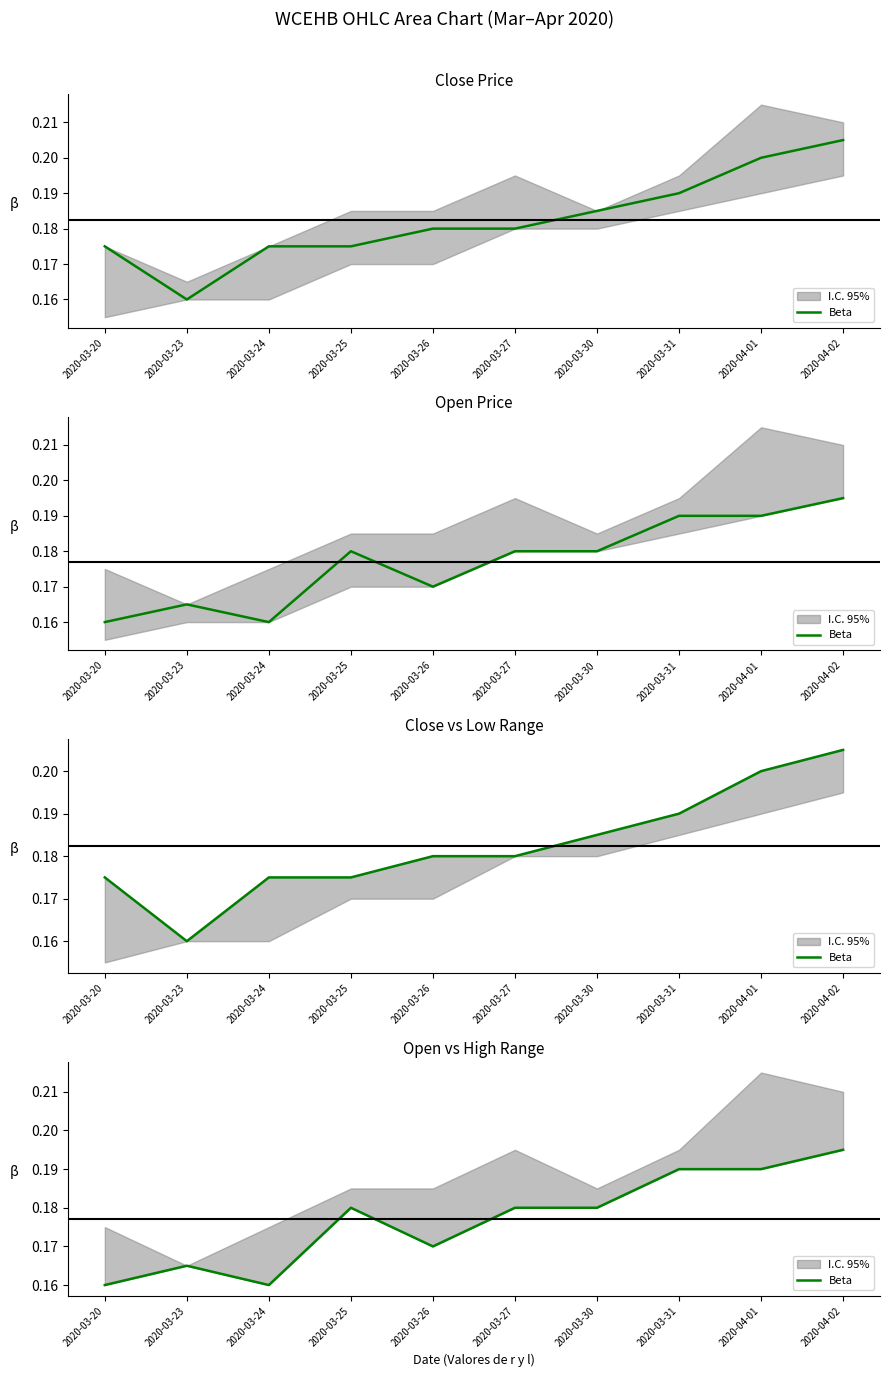

List the labels in order of value, largest first.

2020-04-02, 2020-03-31, 2020-04-01, 2020-03-25, 2020-03-27, 2020-03-30, 2020-03-26, 2020-03-23, 2020-03-20, 2020-03-24